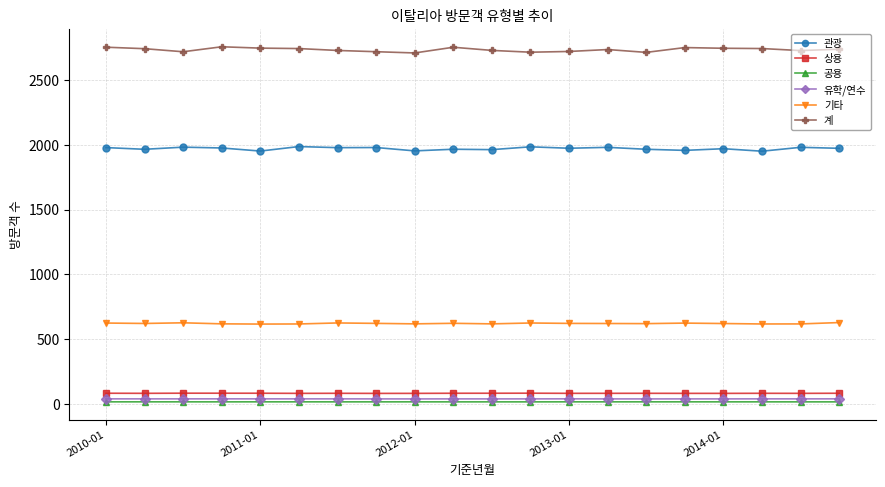

In 유학/연수, how many points are higher than both neighbors (excluding endpoints)?

5